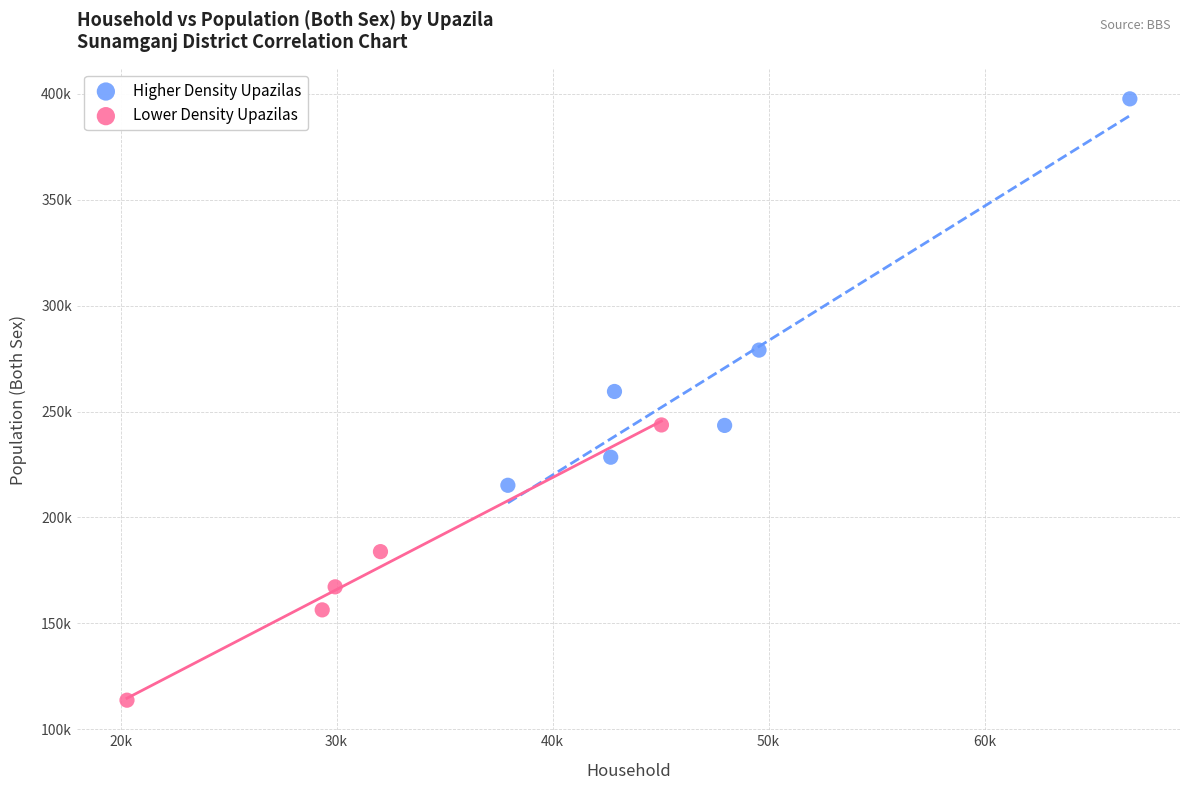

What are all the series names shown in the legend?

Higher Density Upazilas, Lower Density Upazilas